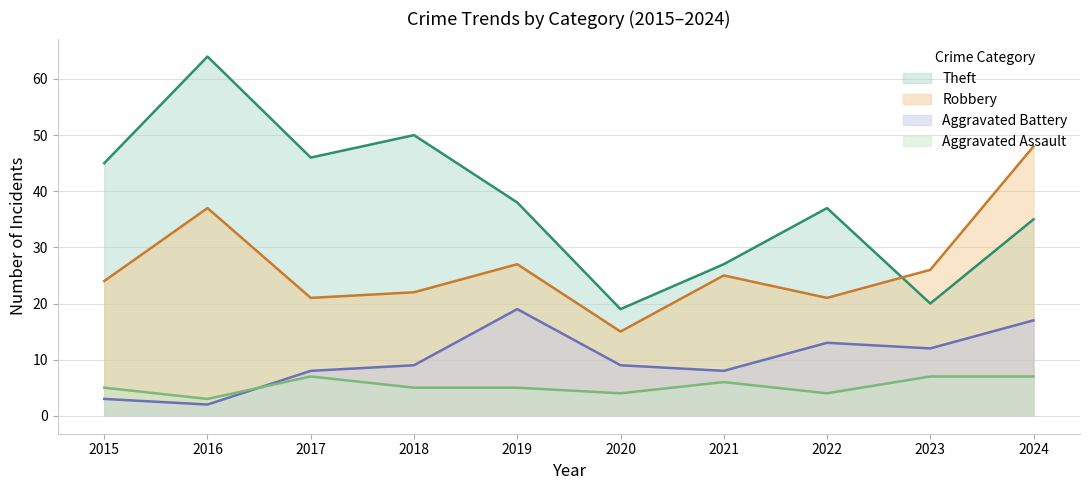

Where does the Aggravated Assault series first go above 5?

2017